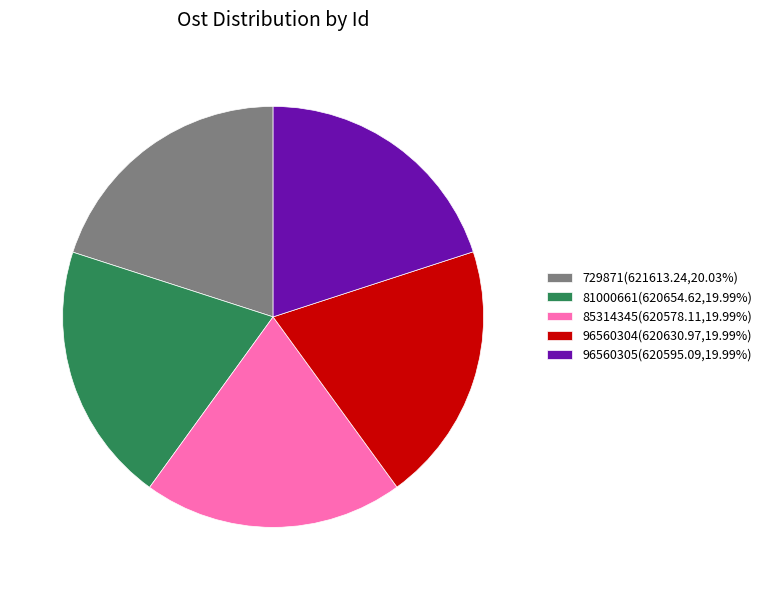

Does 96560304 account for over 50% of the chart?

No